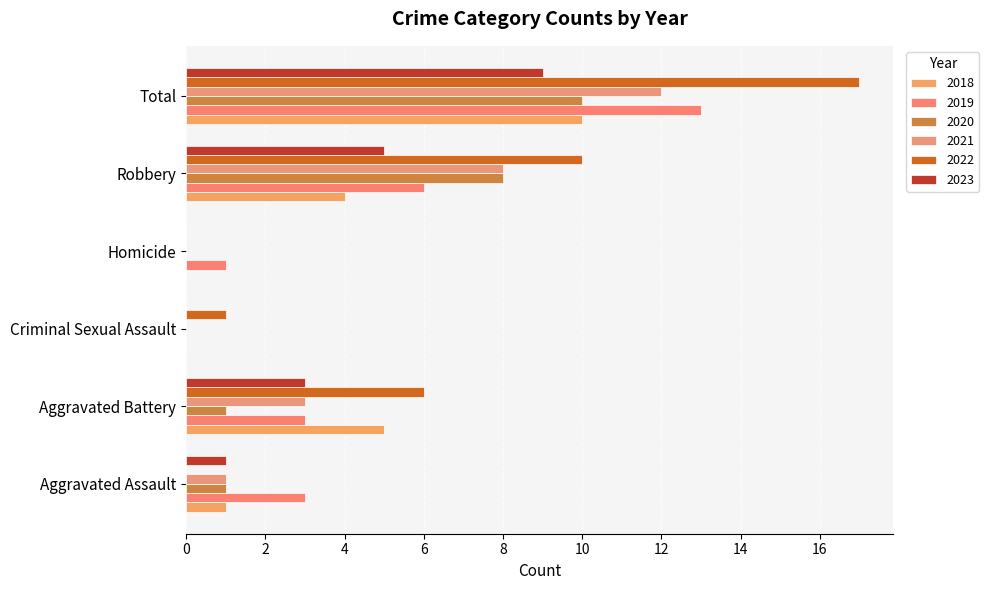

At Aggravated Assault, list the series in order from largest to smallest.

2019, 2018, 2021, 2023, 2020, 2022